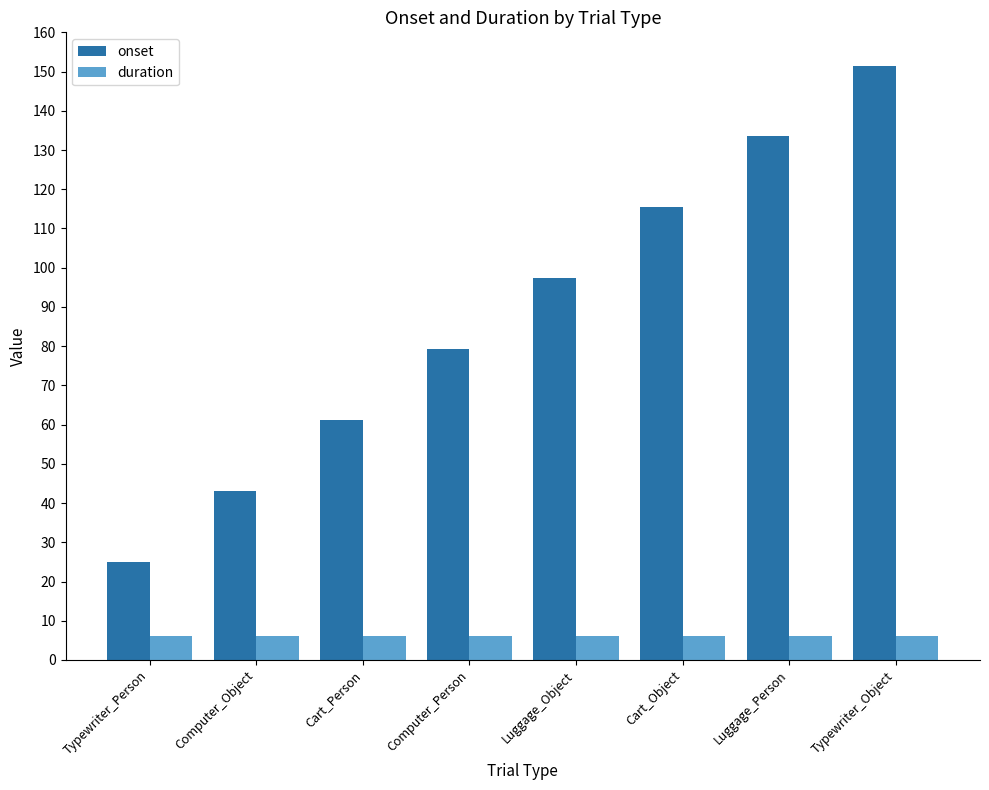

Which category has the highest value across all series?

Typewriter_Object